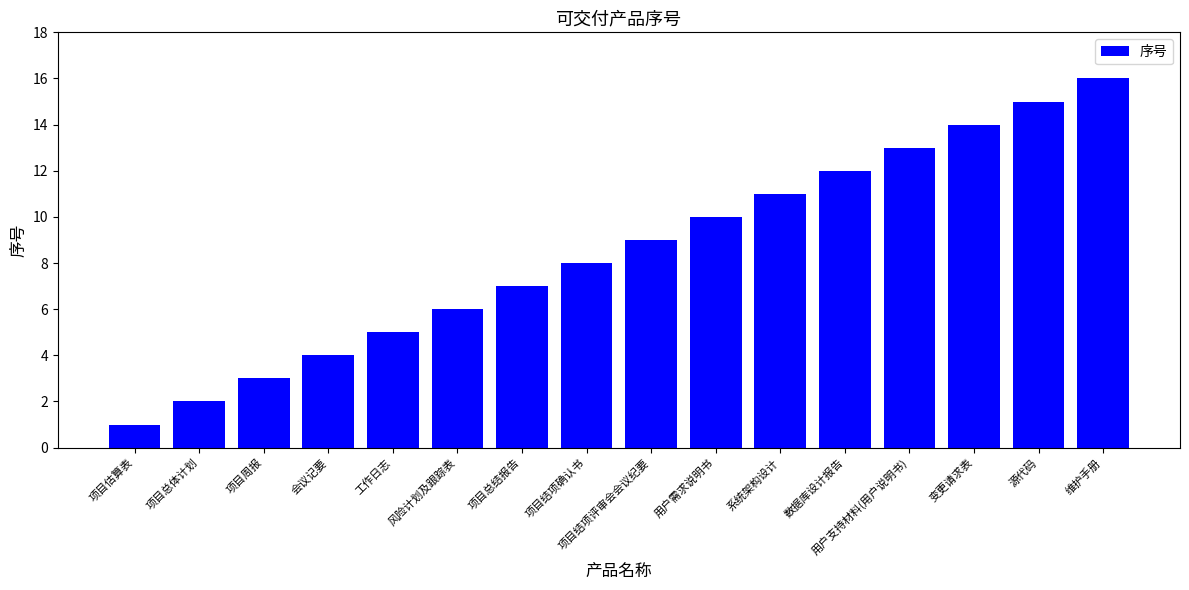

Which label corresponds to the largest value in the chart?

维护手册